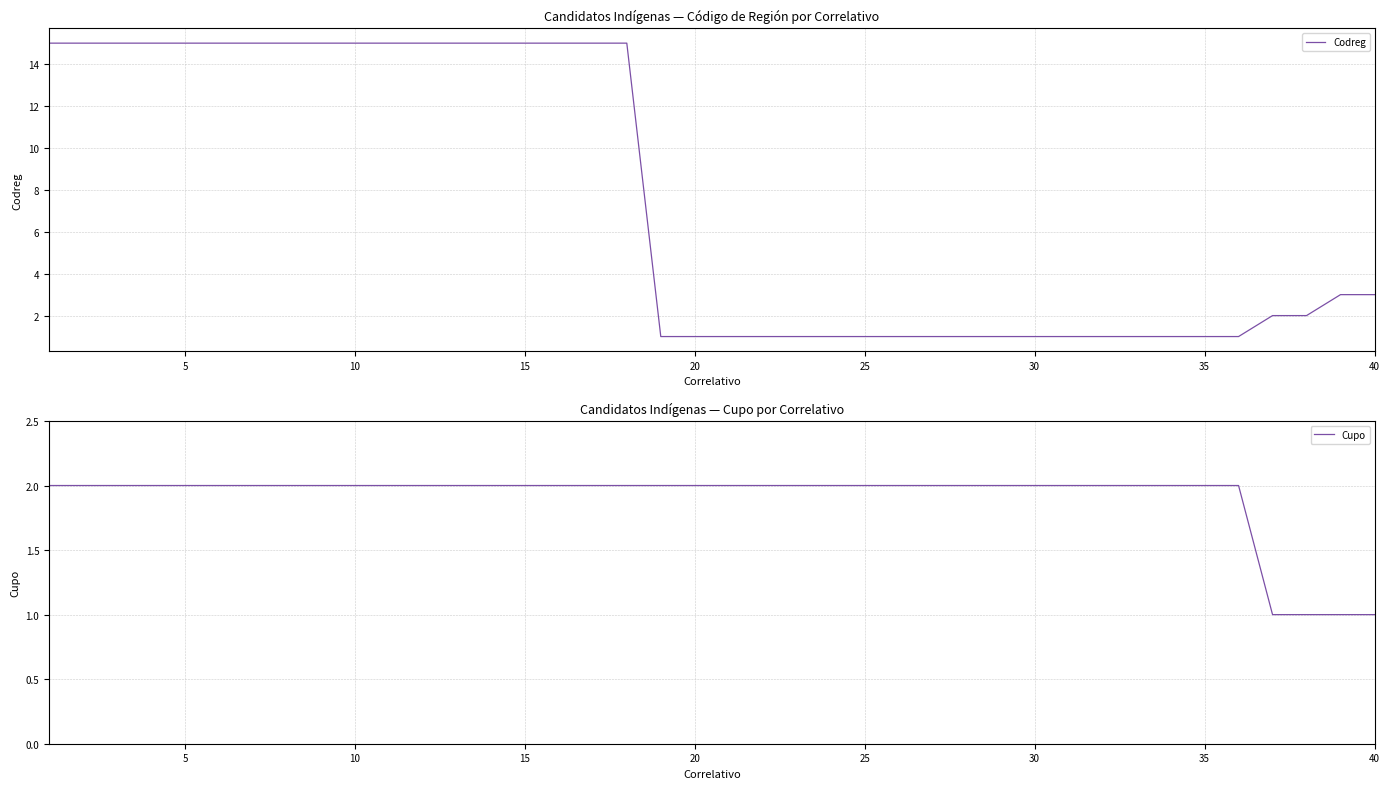

True or false: Codreg and Cupo cross at least once.

True